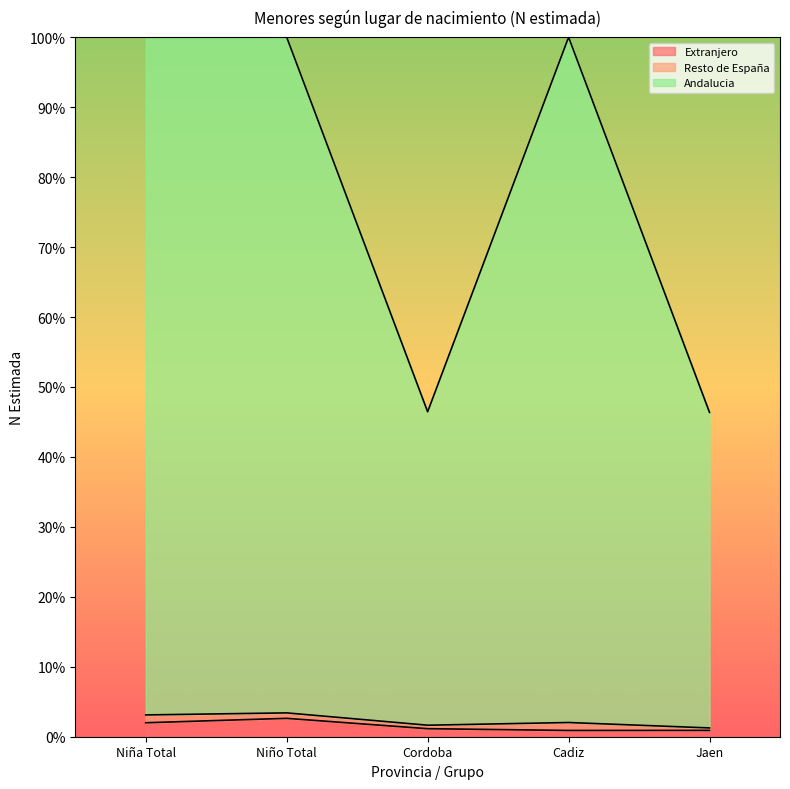

Which series has the largest total across all categories?

Andalucia